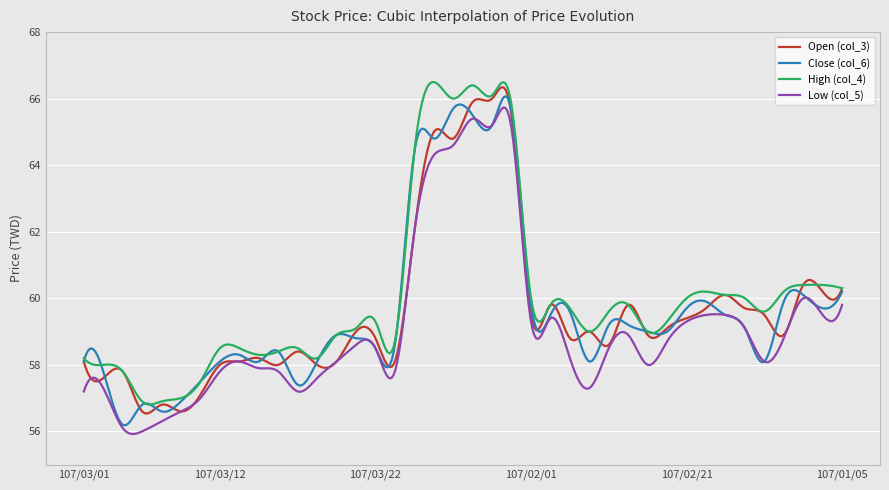

What is the highest value of the Close (col_6) series?

66.1